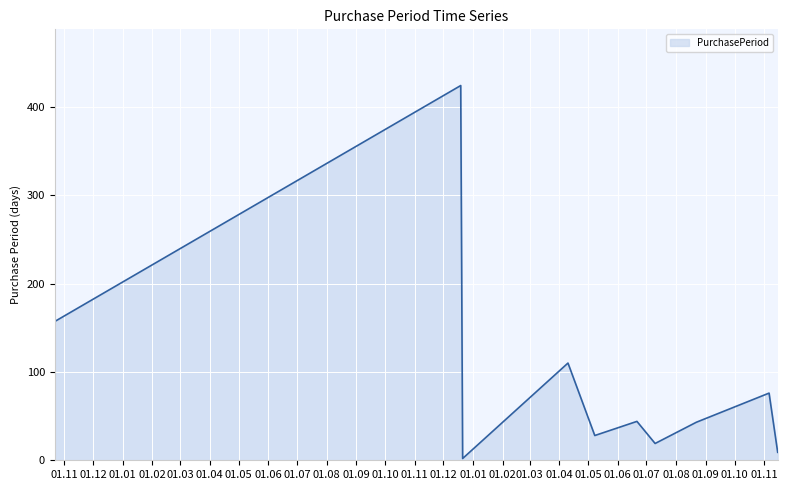

Does the chart have visible grid lines?

Yes